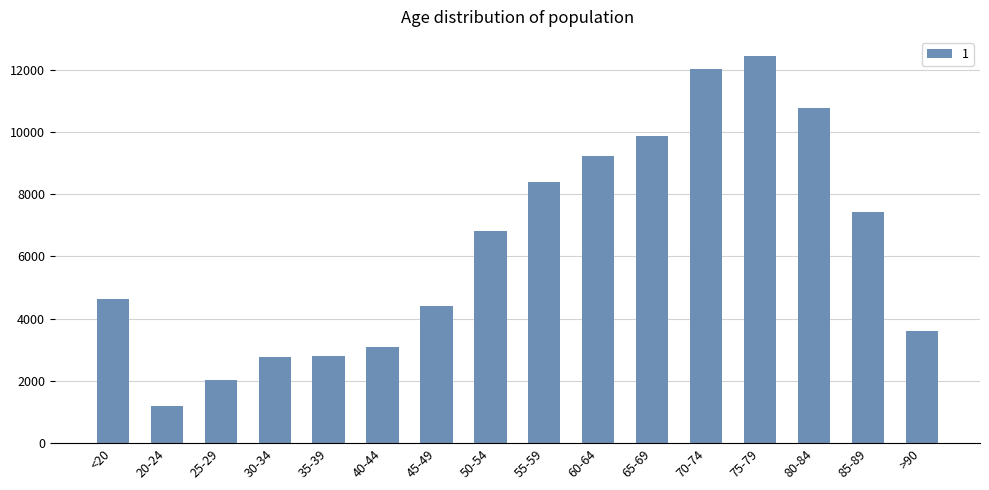

What is the minimum value shown in the chart?

1191